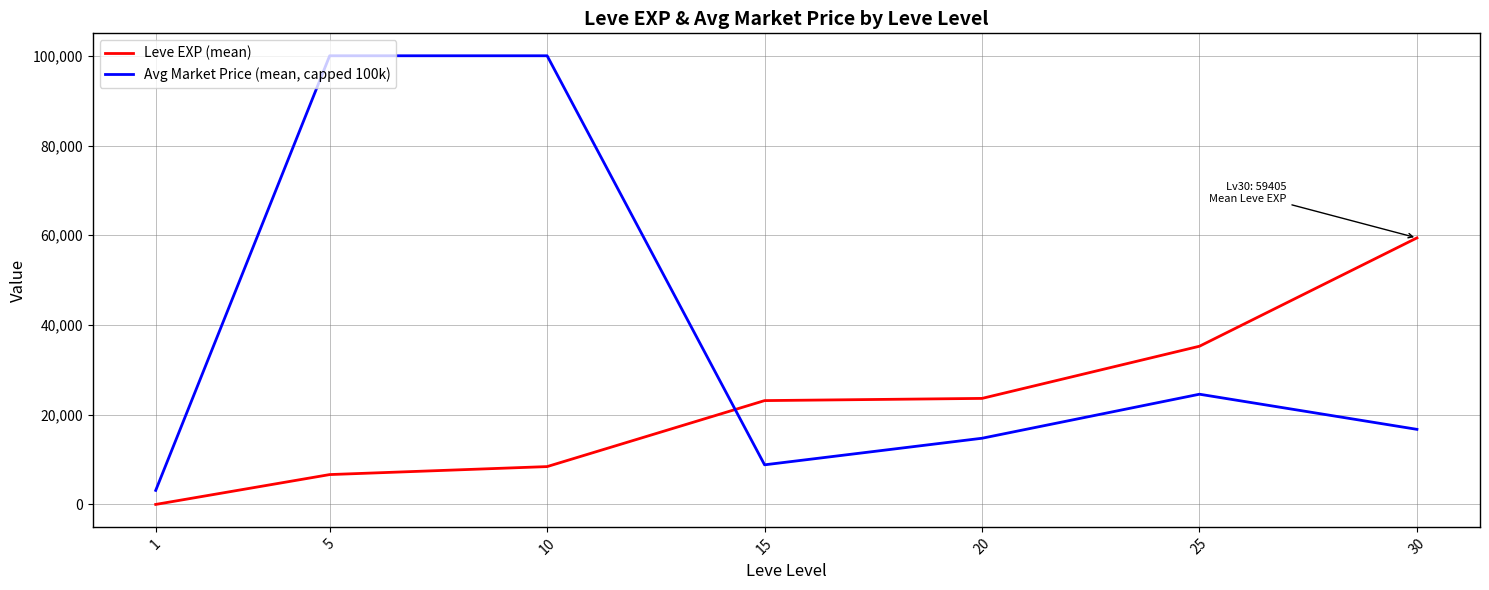

The value of Leve EXP (mean) at 30 is 59405.0. True or false?

True